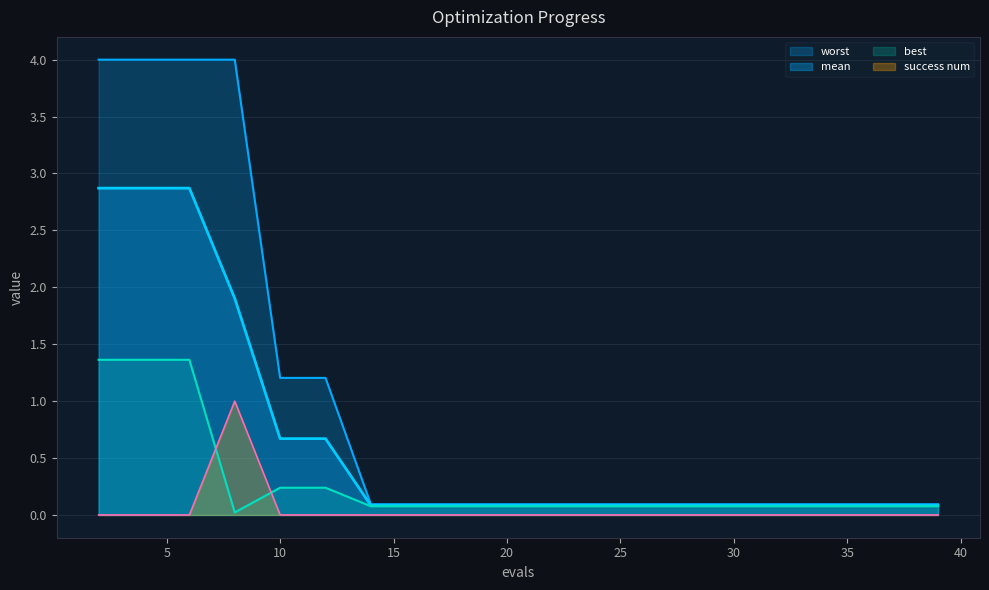

What are all the series names shown in the legend?

worst, mean, best, success num